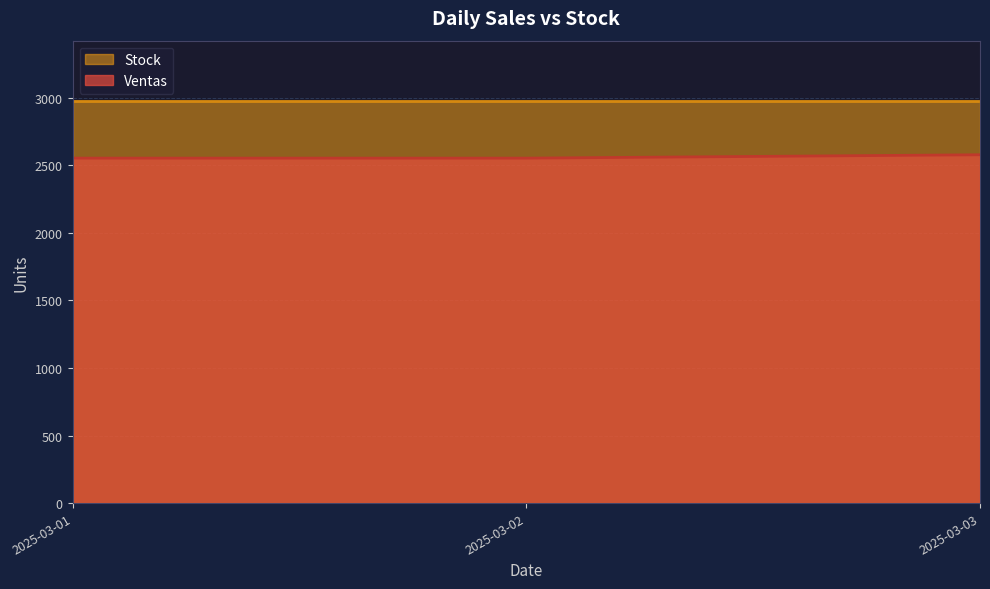

Rank the series at 2025-03-02 from lowest to highest value.

Ventas, Stock